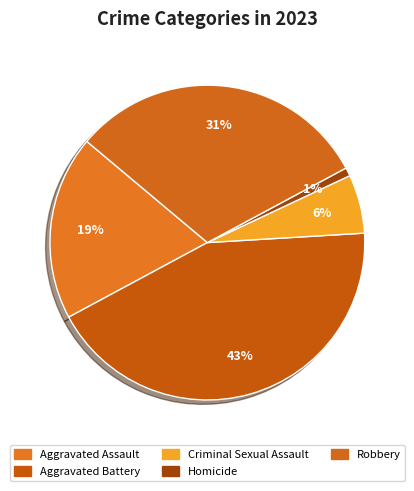

What is the largest slice in the pie chart?

Aggravated Battery